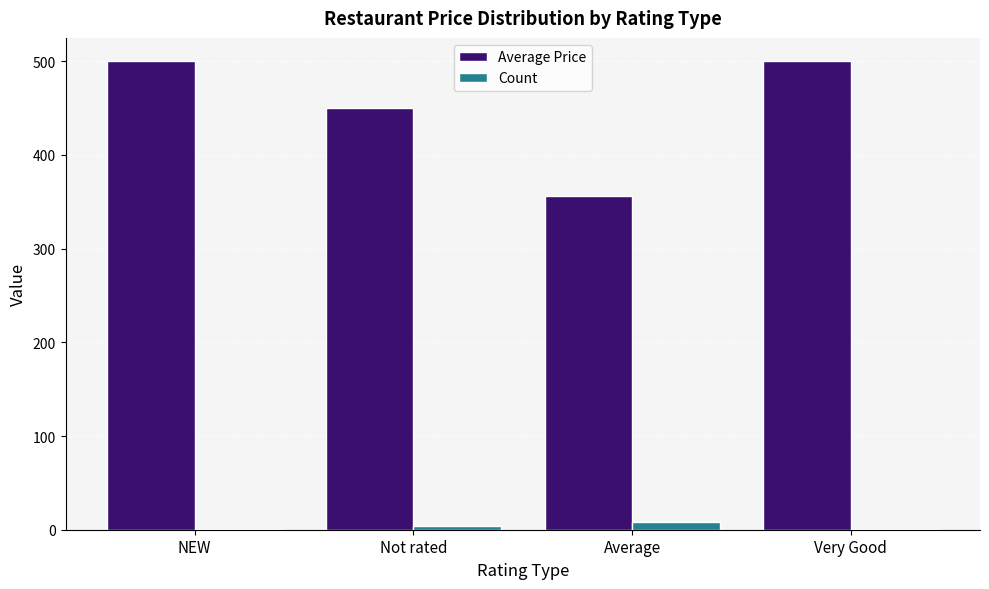

Which series has the largest total across all categories?

Average Price